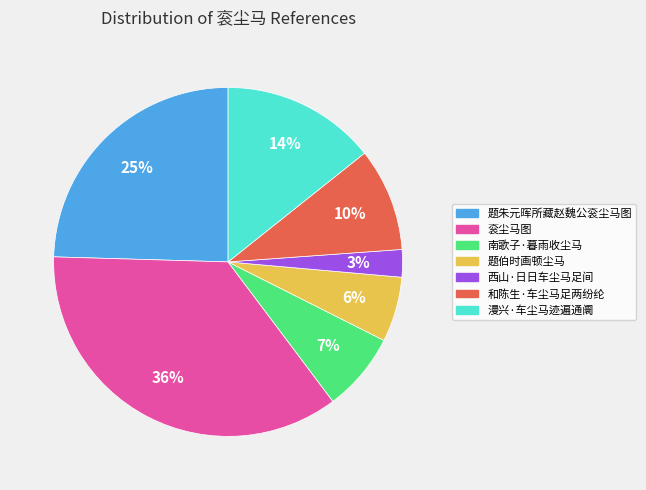

To the nearest percent, what portion does 西山·日日车尘马足间 represent?

3%